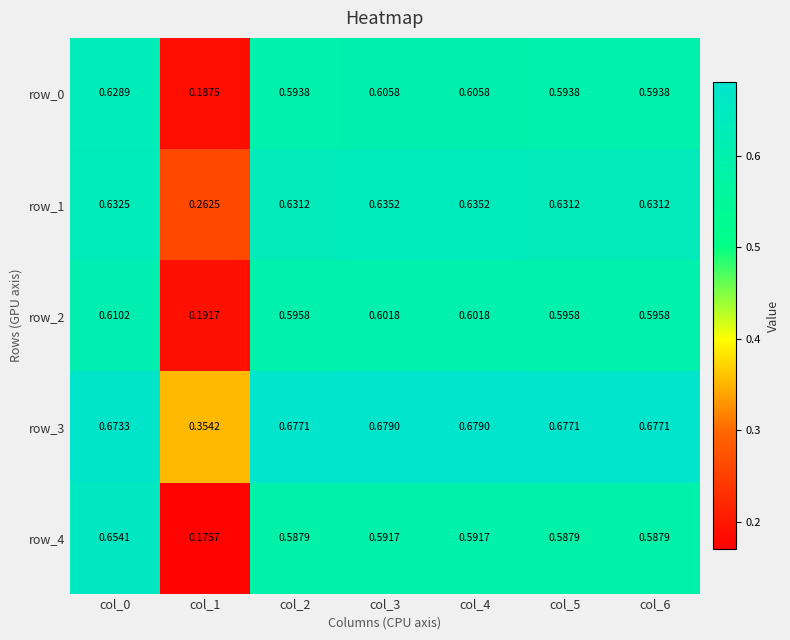

Rank the series by their maximum value, from lowest to highest.

row_2, row_0, row_1, row_4, row_3